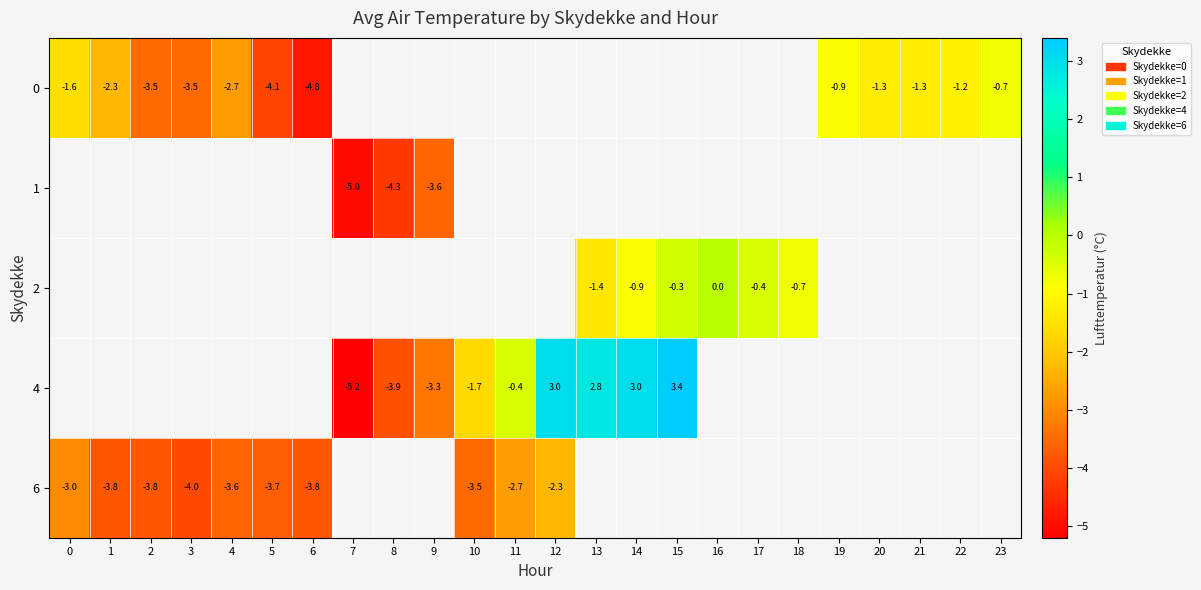

True or false: 2 has a value of -1.4 at 13.

True